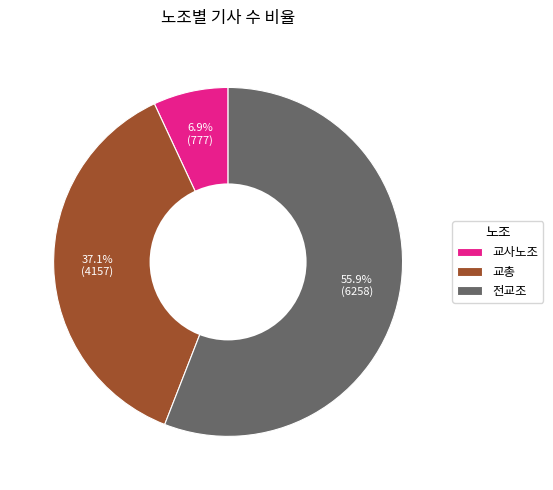

Count the number of slices in the pie.

3